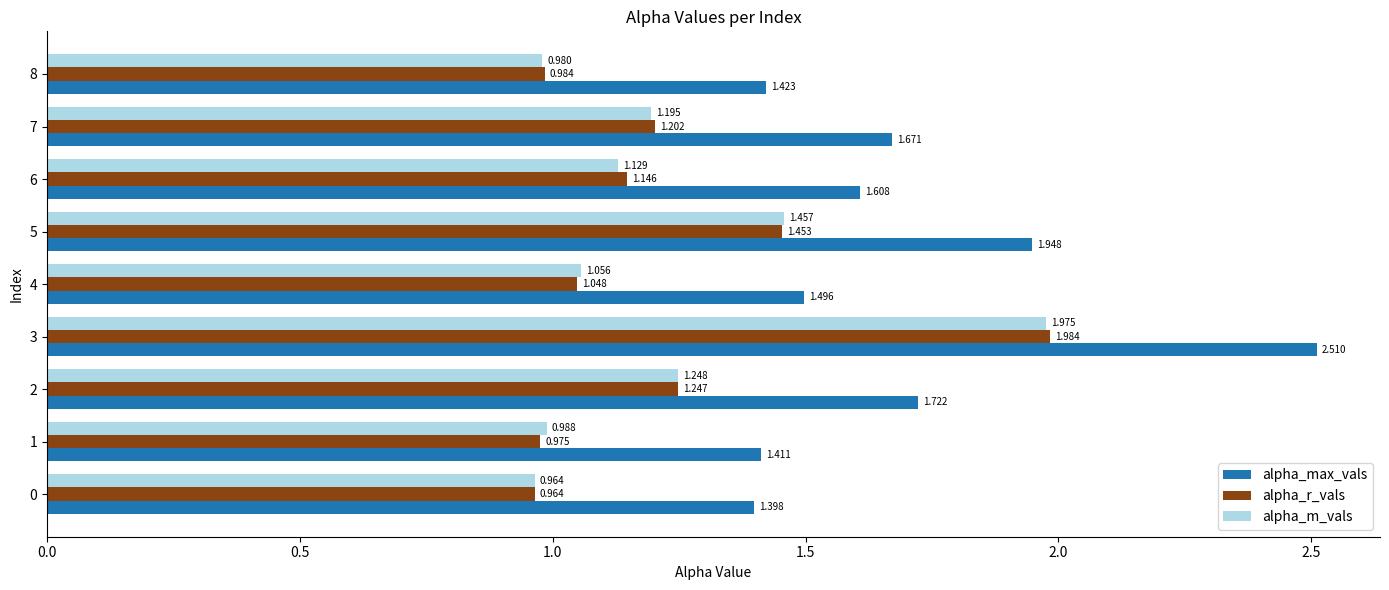

List the series in order of their peak value, lowest first.

alpha_m_vals, alpha_r_vals, alpha_max_vals